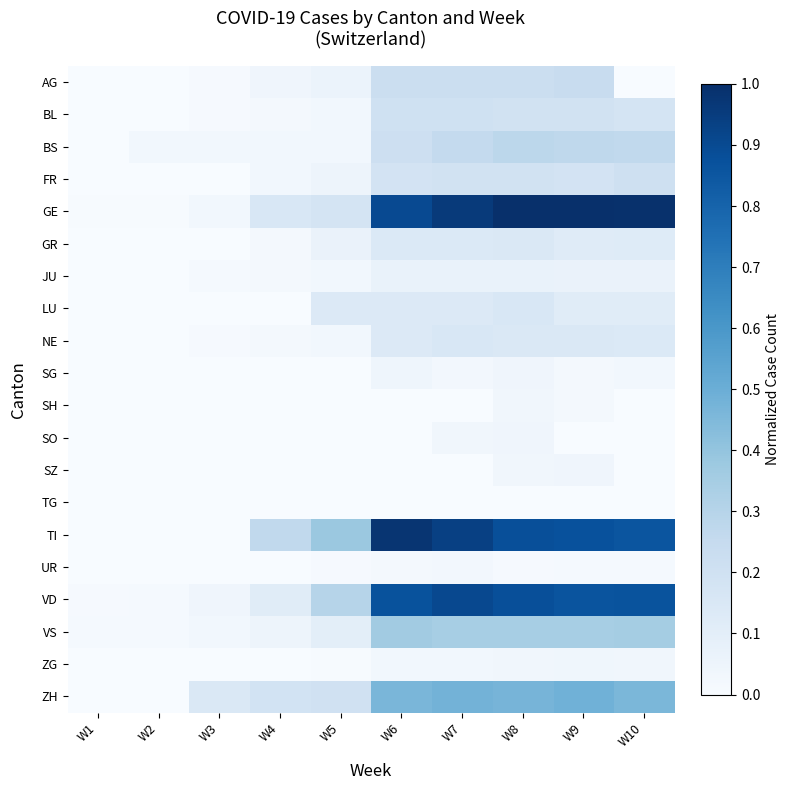

Reading right to left, extract all data points from this chart.

AG: W10=0.0	W9=0.2	W8=0.2	W7=0.2	W6=0.2	W5=0.1	W4=0.0	W3=0.0	W2=0.0	W1=0.0
BL: W10=0.2	W9=0.2	W8=0.2	W7=0.2	W6=0.2	W5=0.0	W4=0.0	W3=0.0	W2=0.0	W1=0.0
BS: W10=0.3	W9=0.3	W8=0.3	W7=0.3	W6=0.2	W5=0.0	W4=0.0	W3=0.0	W2=0.0	W1=0.0
FR: W10=0.2	W9=0.2	W8=0.2	W7=0.2	W6=0.2	W5=0.0	W4=0.0	W3=0.0	W2=0.0	W1=0.0
GE: W10=1.0	W9=1.0	W8=1.0	W7=1.0	W6=0.9	W5=0.2	W4=0.2	W3=0.0	W2=0.0	W1=0.0
GR: W10=0.1	W9=0.1	W8=0.1	W7=0.1	W6=0.1	W5=0.1	W4=0.0	W3=0.0	W2=0.0	W1=0.0
JU: W10=0.1	W9=0.1	W8=0.1	W7=0.1	W6=0.1	W5=0.0	W4=0.0	W3=0.0	W2=0.0	W1=0.0
LU: W10=0.1	W9=0.1	W8=0.2	W7=0.1	W6=0.1	W5=0.1	W4=0.0	W3=0.0	W2=0.0	W1=0.0
NE: W10=0.1	W9=0.1	W8=0.1	W7=0.2	W6=0.1	W5=0.0	W4=0.0	W3=0.0	W2=0.0	W1=0.0
SG: W10=0.0	W9=0.0	W8=0.0	W7=0.0	W6=0.0	W5=0.0	W4=0.0	W3=0.0	W2=0.0	W1=0.0
SH: W10=0.0	W9=0.0	W8=0.0	W7=0.0	W6=0.0	W5=0.0	W4=0.0	W3=0.0	W2=0.0	W1=0.0
SO: W10=0.0	W9=0.0	W8=0.0	W7=0.0	W6=0.0	W5=0.0	W4=0.0	W3=0.0	W2=0.0	W1=0.0
SZ: W10=0.0	W9=0.0	W8=0.0	W7=0.0	W6=0.0	W5=0.0	W4=0.0	W3=0.0	W2=0.0	W1=0.0
TG: W10=0.0	W9=0.0	W8=0.0	W7=0.0	W6=0.0	W5=0.0	W4=0.0	W3=0.0	W2=0.0	W1=0.0
TI: W10=0.9	W9=0.9	W8=0.9	W7=0.9	W6=1.0	W5=0.4	W4=0.3	W3=0.0	W2=0.0	W1=0.0
UR: W10=0.0	W9=0.0	W8=0.0	W7=0.0	W6=0.0	W5=0.0	W4=0.0	W3=0.0	W2=0.0	W1=0.0
VD: W10=0.9	W9=0.9	W8=0.9	W7=0.9	W6=0.9	W5=0.3	W4=0.1	W3=0.0	W2=0.0	W1=0.0
VS: W10=0.4	W9=0.3	W8=0.3	W7=0.3	W6=0.4	W5=0.1	W4=0.0	W3=0.0	W2=0.0	W1=0.0
ZG: W10=0.0	W9=0.0	W8=0.0	W7=0.0	W6=0.0	W5=0.0	W4=0.0	W3=0.0	W2=0.0	W1=0.0
ZH: W10=0.5	W9=0.5	W8=0.5	W7=0.5	W6=0.5	W5=0.2	W4=0.2	W3=0.1	W2=0.0	W1=0.0